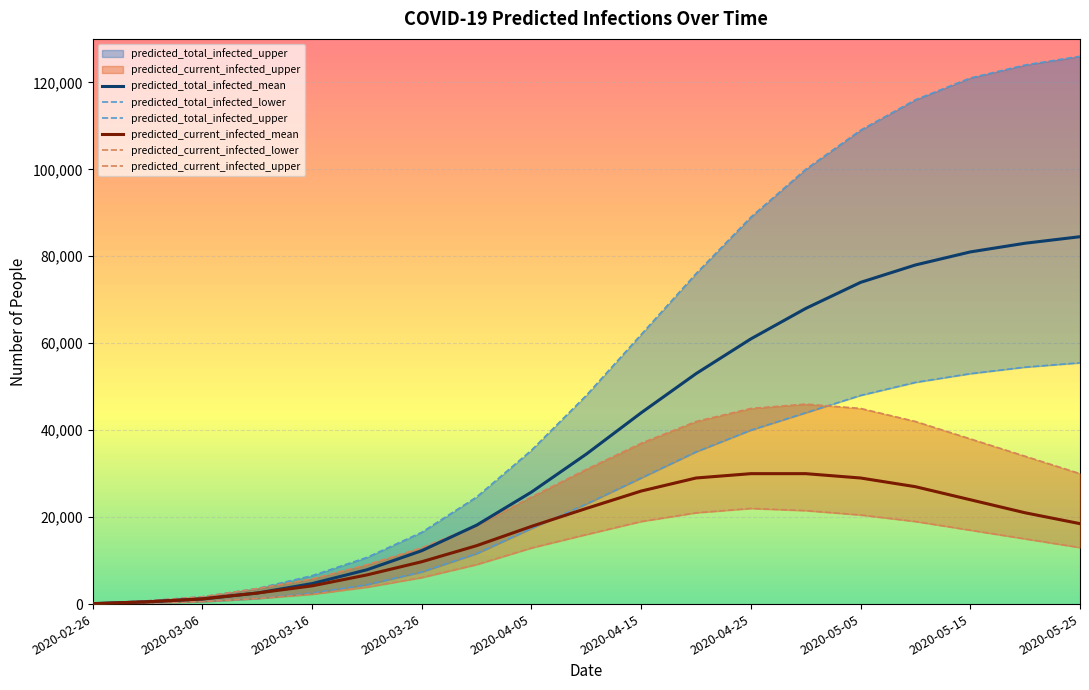

What is the label of the 13th point from the left?

2020-04-25